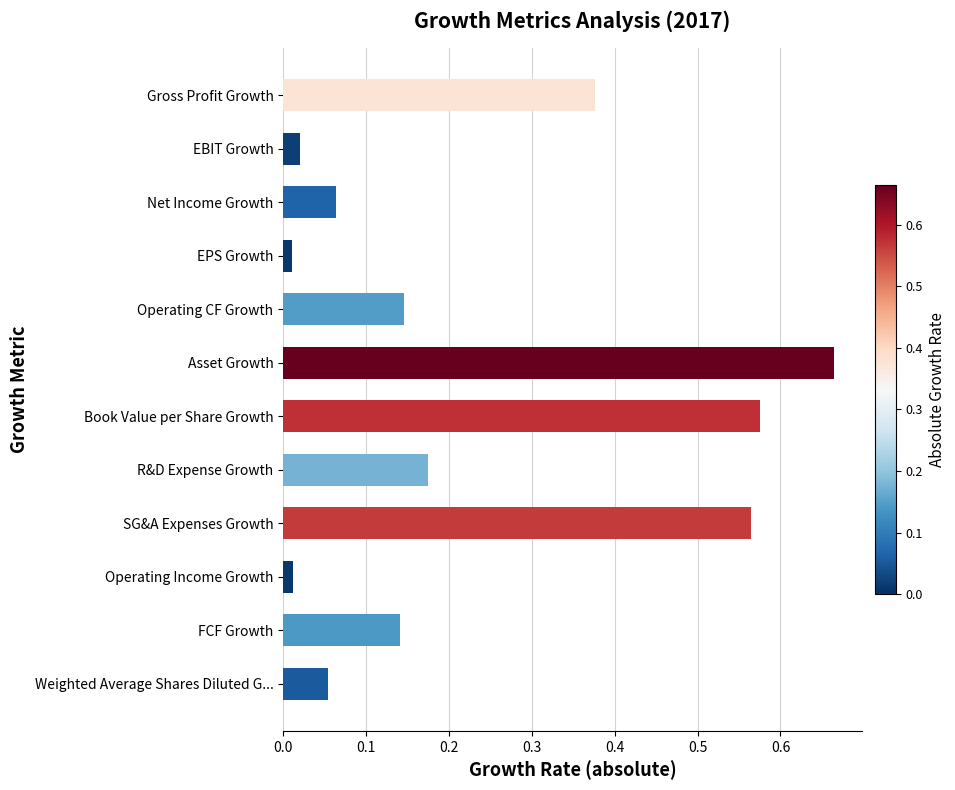

How many categories are shown in the chart?

12